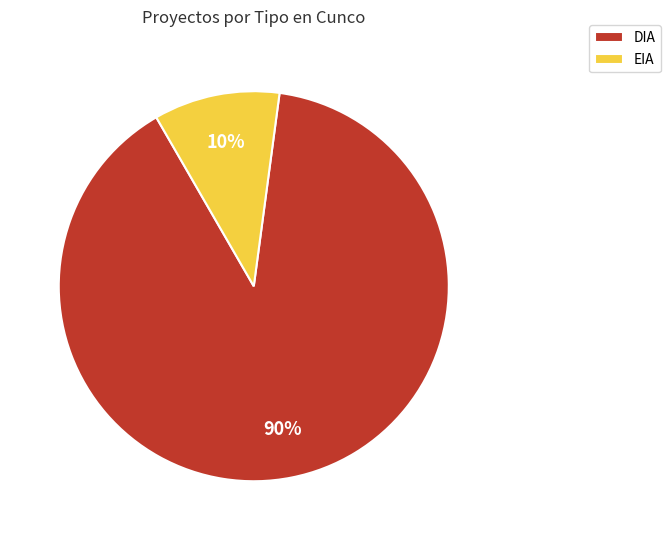

What percentage is the EIA slice, to the nearest percent?

10%